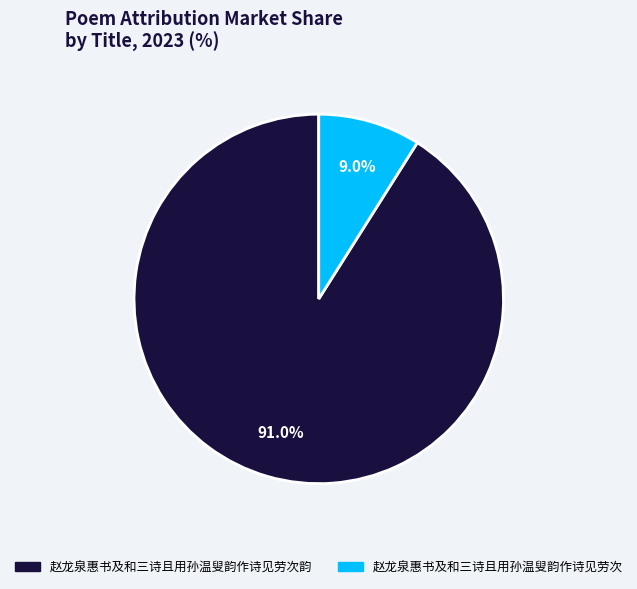

Does any single category account for the majority?

Yes